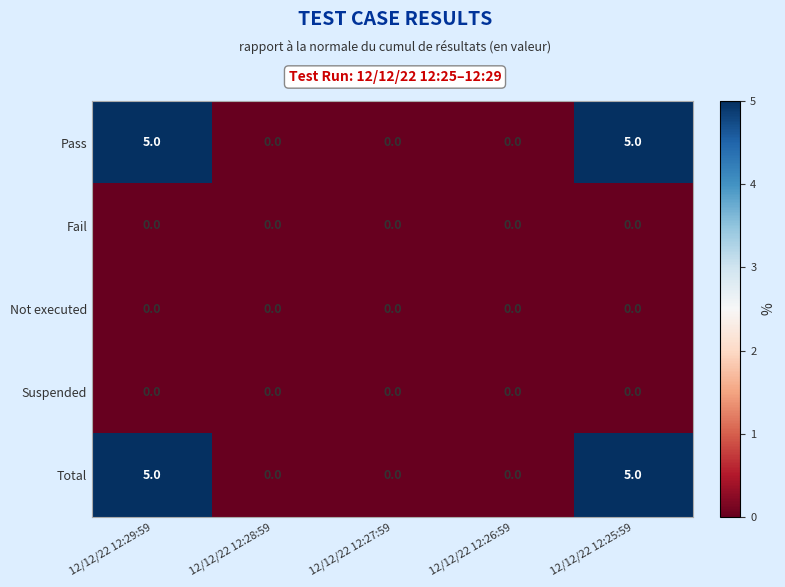

What is the maximum value shown in the chart?

5